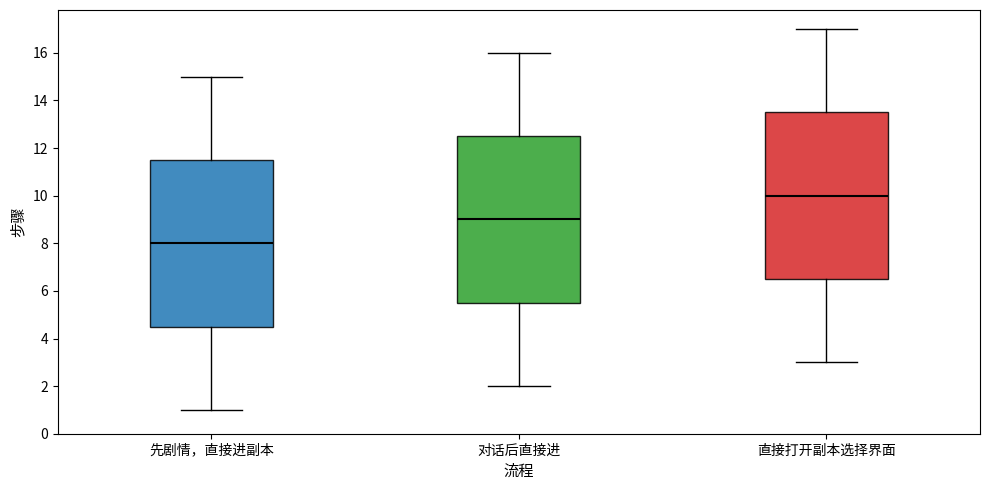

Which box has the lowest median line?

先剧情，直接进副本